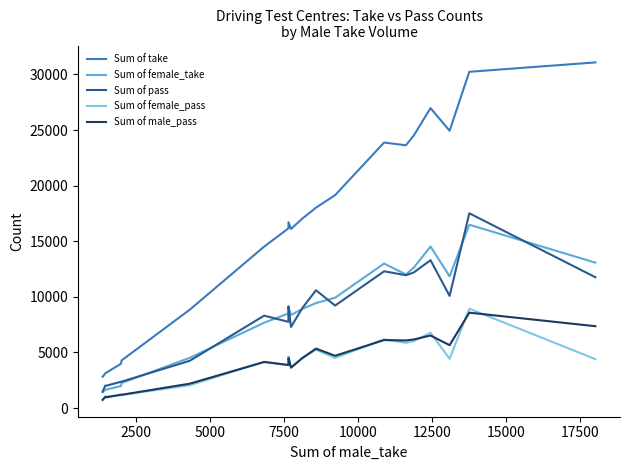

What are all the series names shown in the legend?

Sum of take, Sum of female_take, Sum of pass, Sum of female_pass, Sum of male_pass